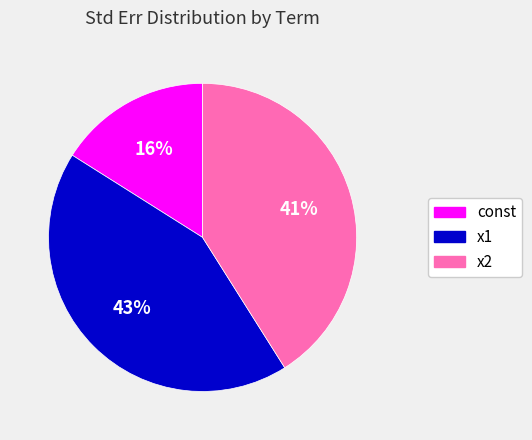

Is there any slice that represents more than half of the pie?

No